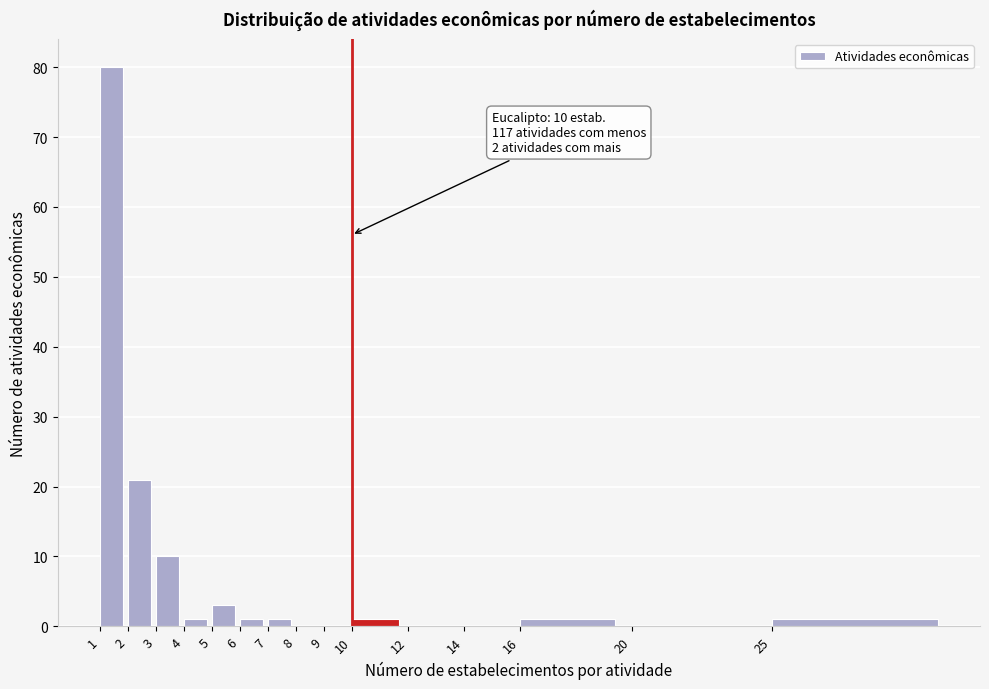

Reading left to right, list all the values displayed in this chart.

1=80	2=21	3=10	4=1	5=3	6=1	7=1	8=0	9=0	10=1	12=0	14=0	16=1	20=0	25=1